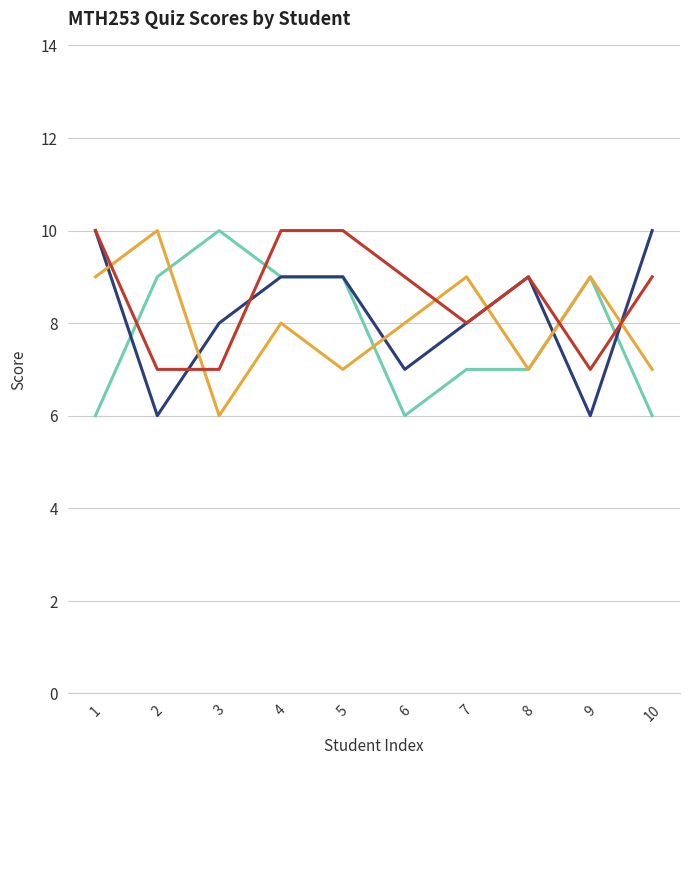

What is the value of the _3 point at the 7th from the left?

9